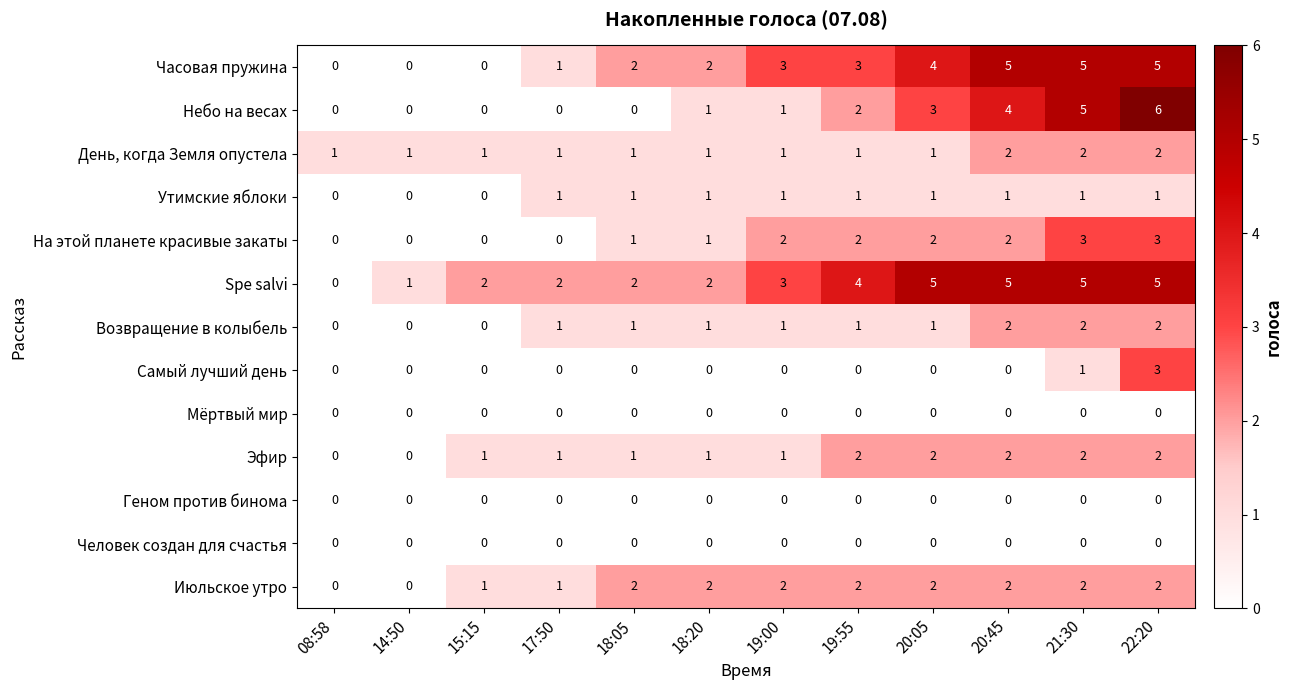

Which series changed the most between 08:58 and 17:50?

Spe salvi